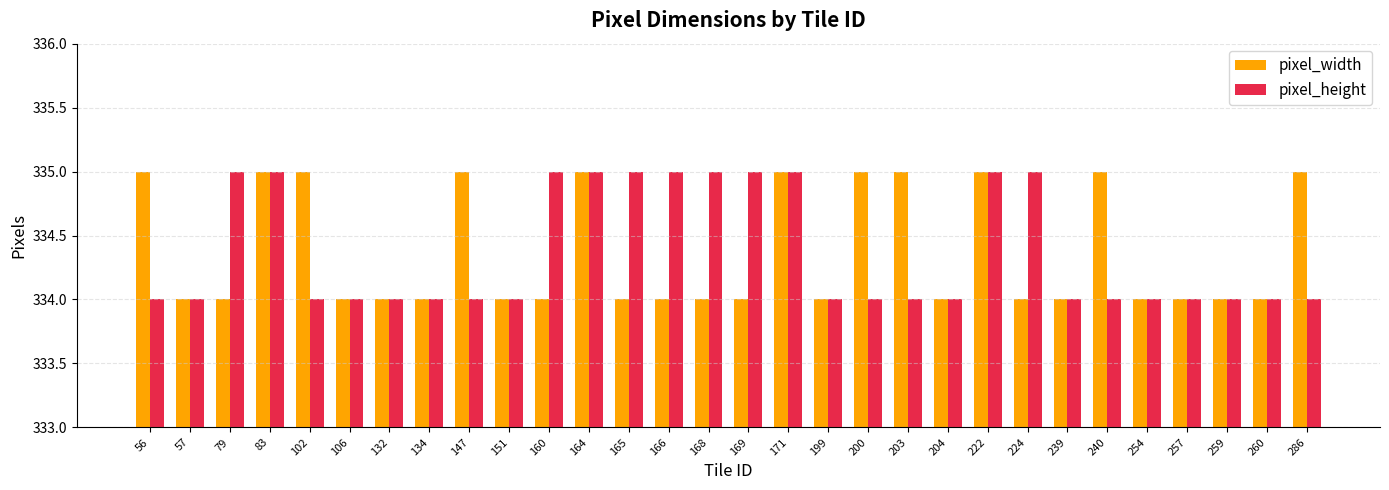

What is the minimum value shown in the chart?

334